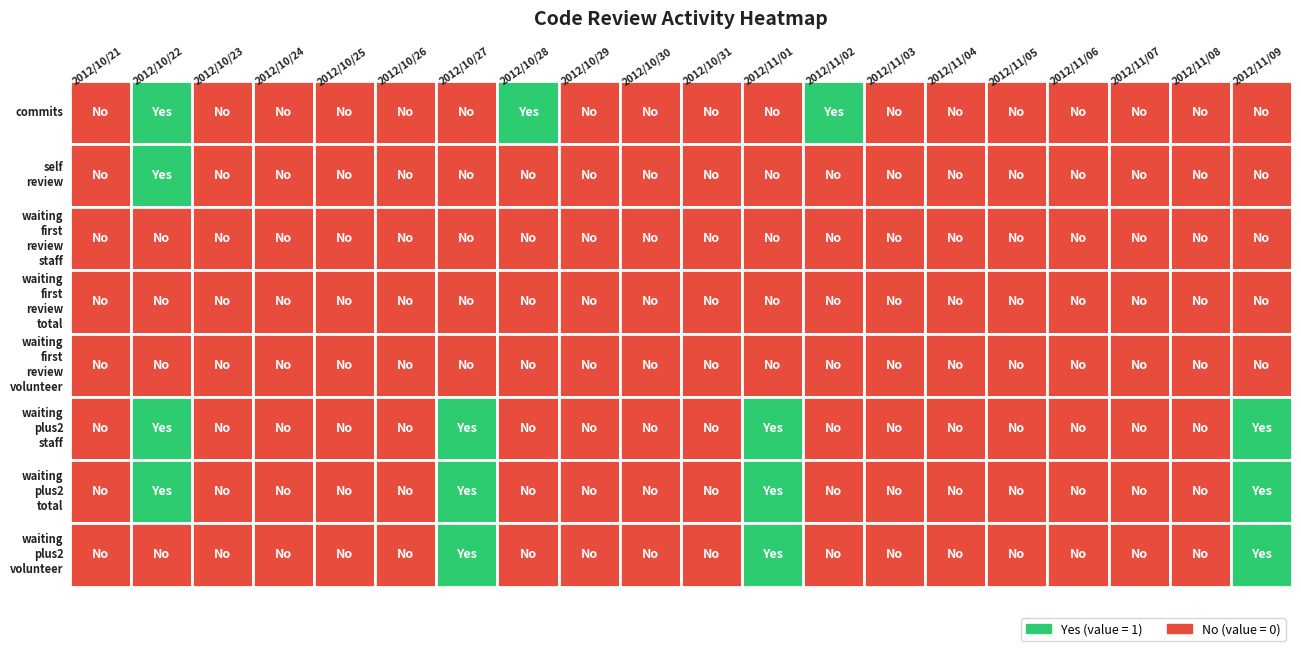

Between 19 and 17, which is larger?

19